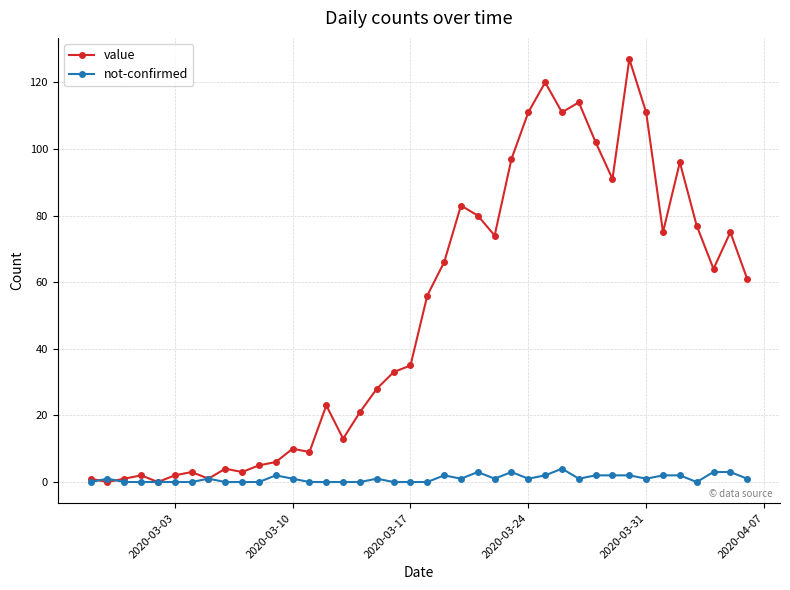

What is the difference between the maximum and minimum values in the not-confirmed series?

4